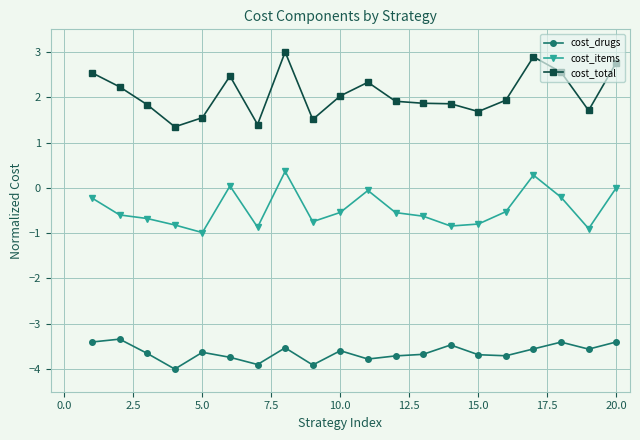

Rank the series by their maximum value, from highest to lowest.

cost_total, cost_items, cost_drugs